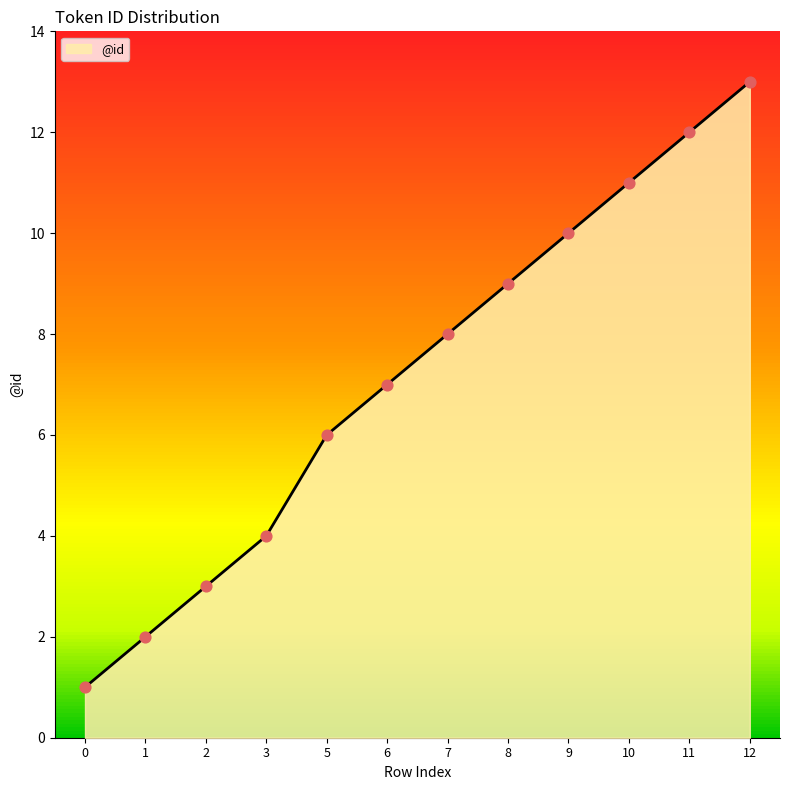

What is the change in value from 8 to 12?

+4